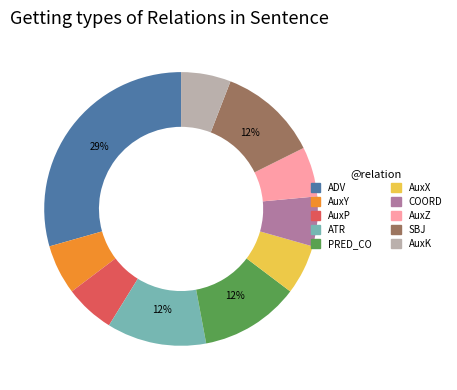

To the nearest percent, what is the combined percentage of AuxX and PRED_CO?

18%